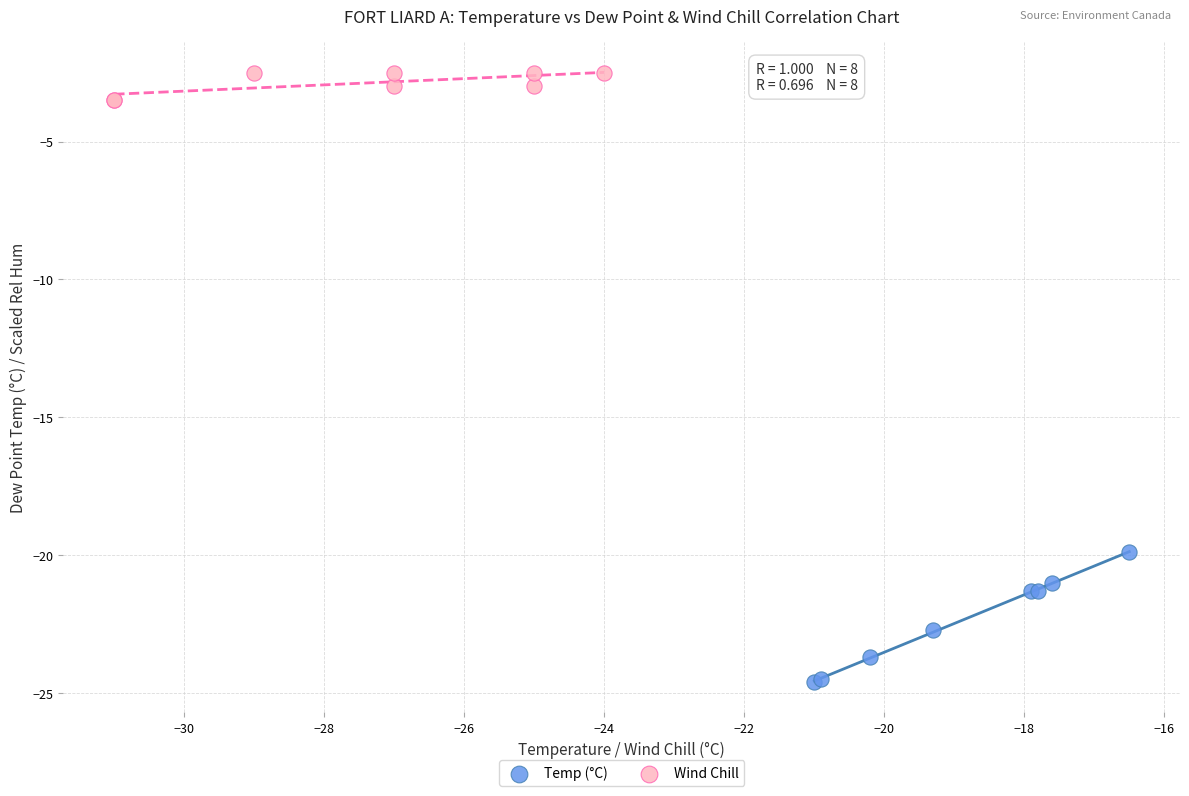

Which series reaches the minimum Y coordinate?

Temp (°C)